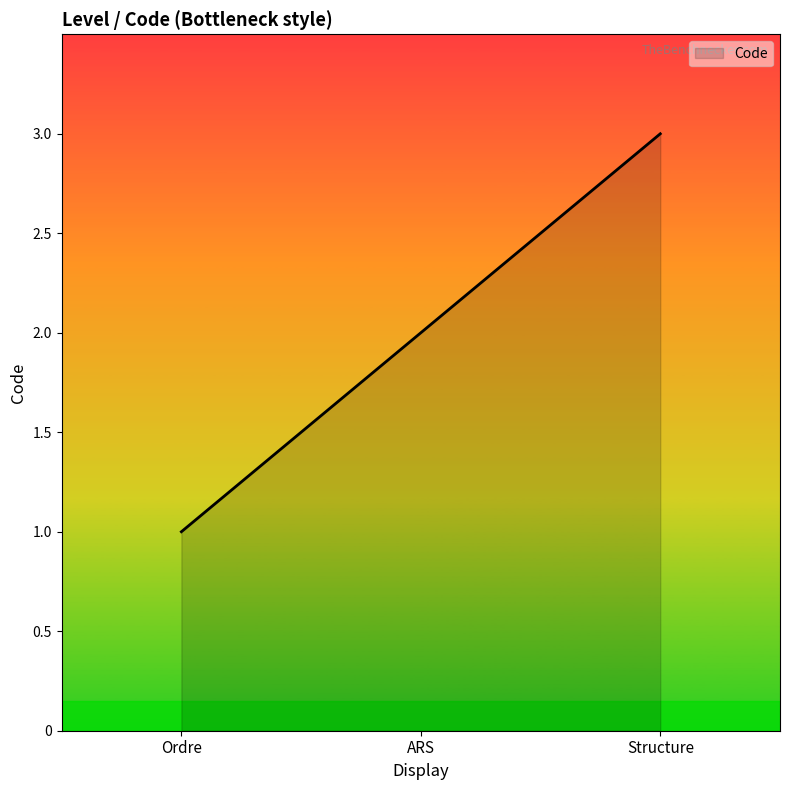

How many categories are shown in the chart?

3